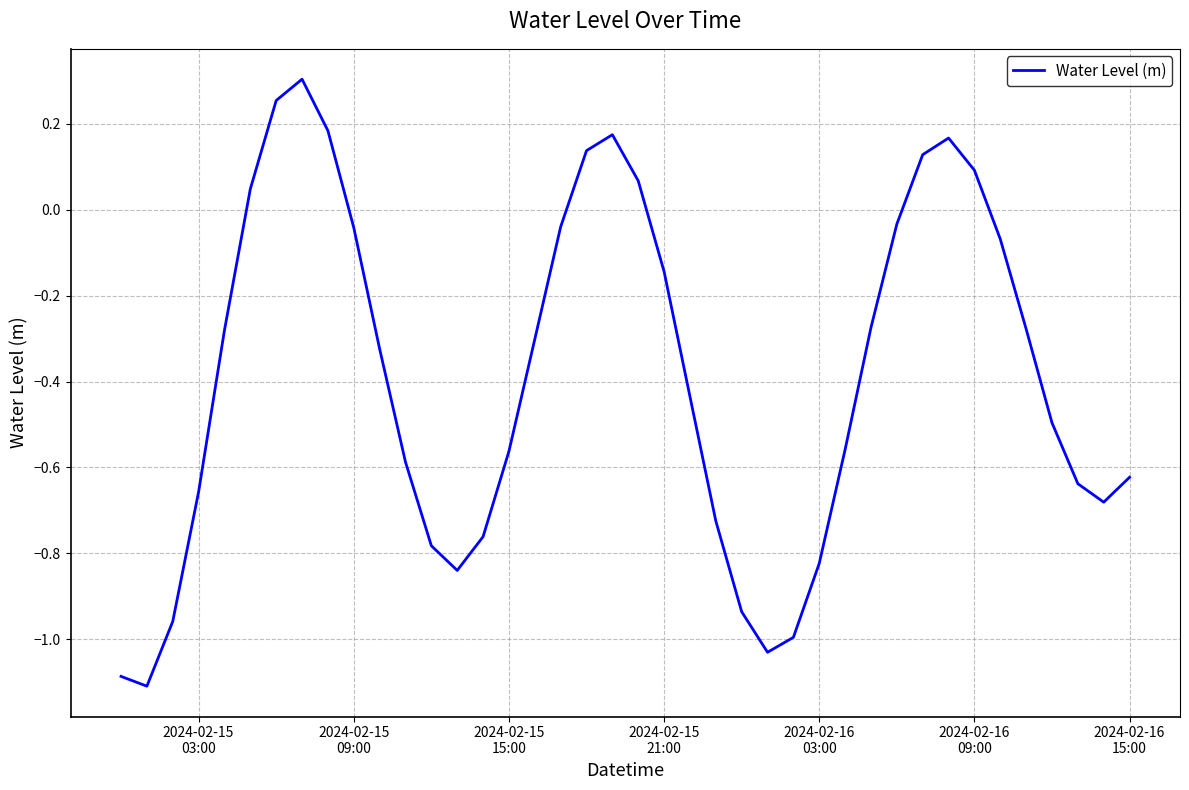

What is the minimum value shown in the chart?

-1.1